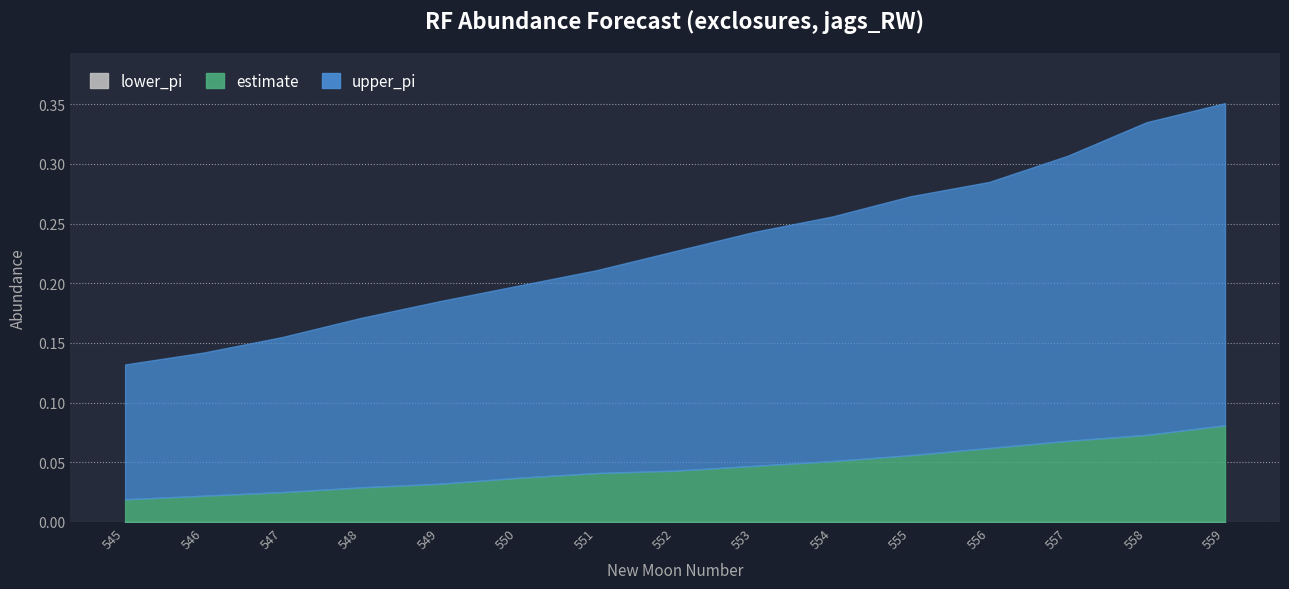

Between 549 and 550, which series saw the biggest shift?

upper_pi